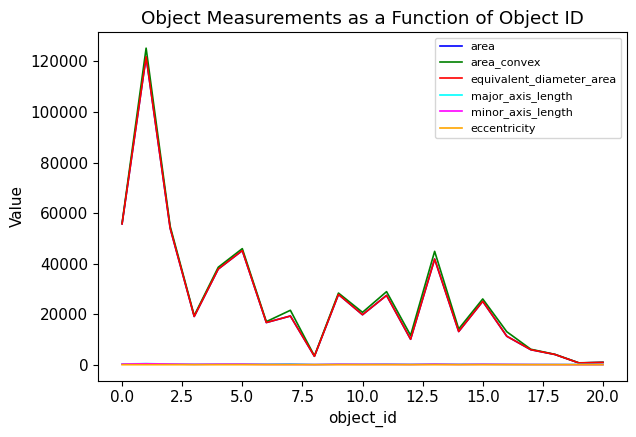

Where is the first local minimum for minor_axis_length?

5.0